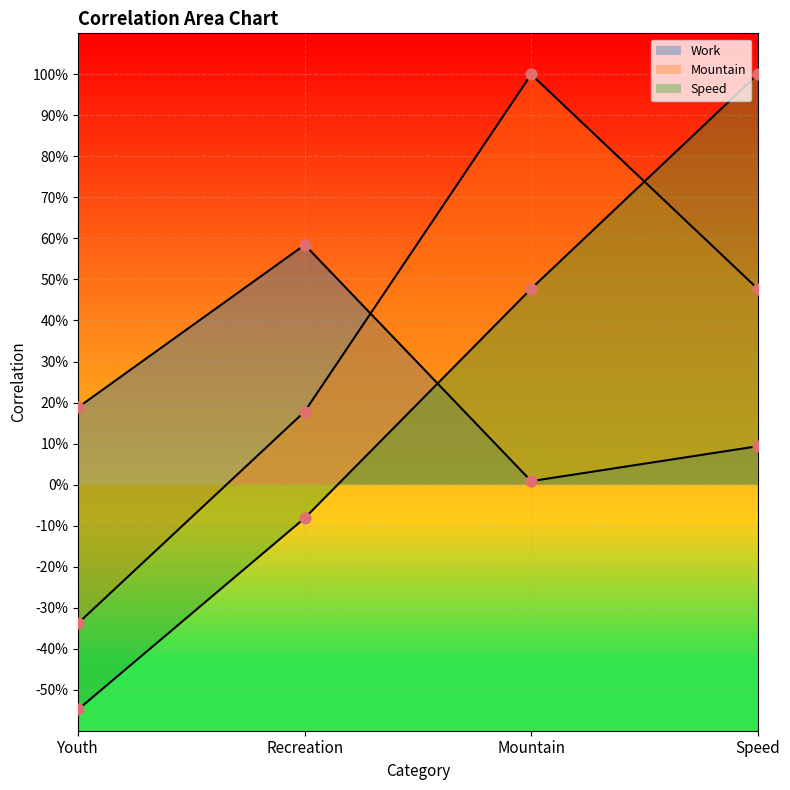

Is the value of Work at Speed greater than the value of Mountain at Recreation?

No